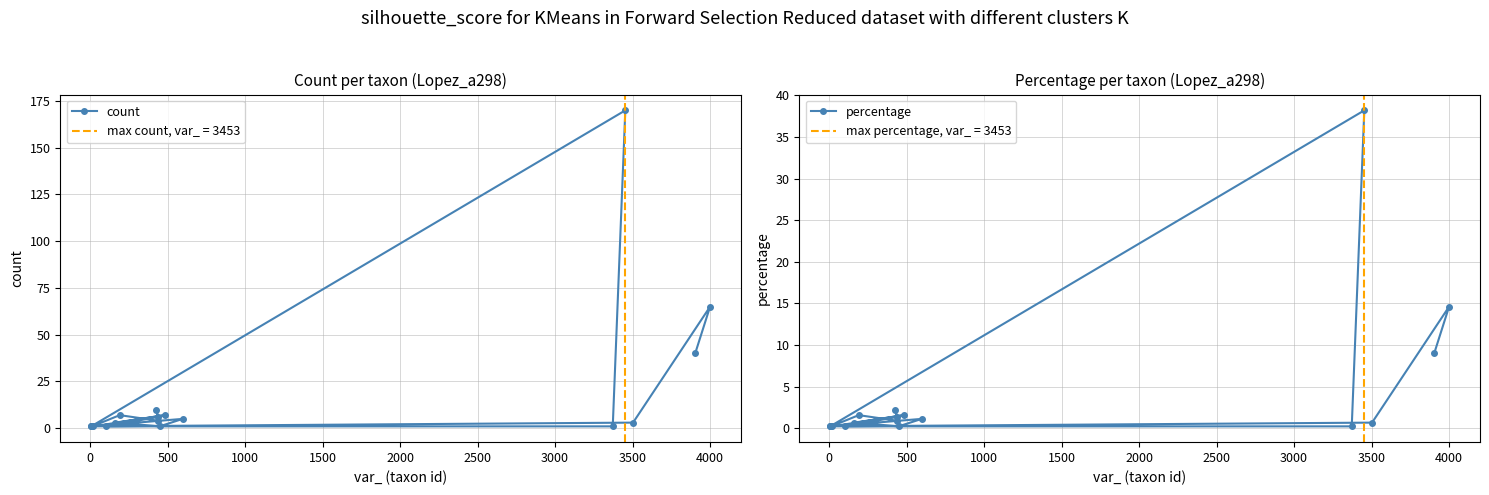

True or false: percentage has more than 2 points higher than both neighbors.

True